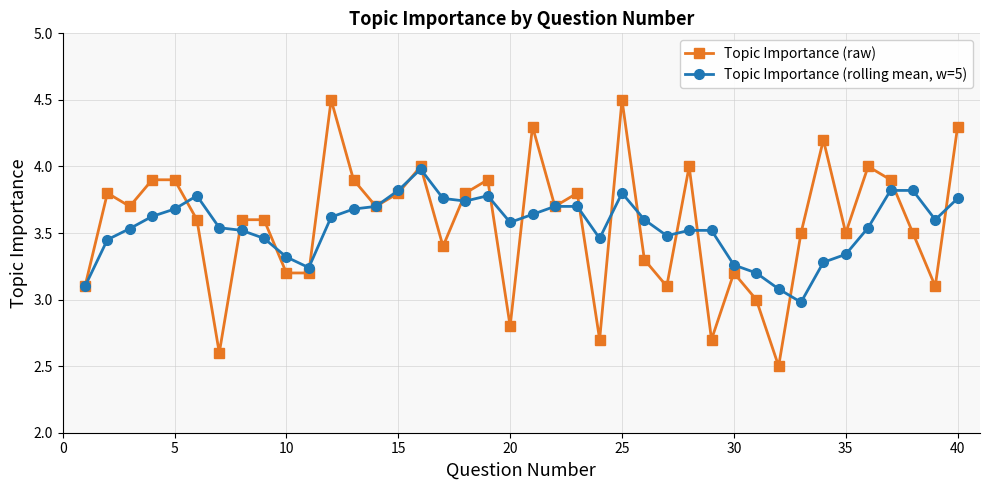

True or false: Topic Importance (rolling mean, w=5) has more than 2 points higher than both neighbors.

True